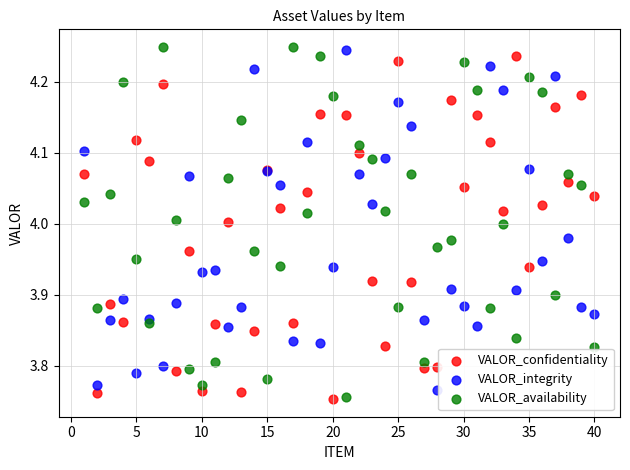

Which series has the widest spread of Y values?

VALOR_availability